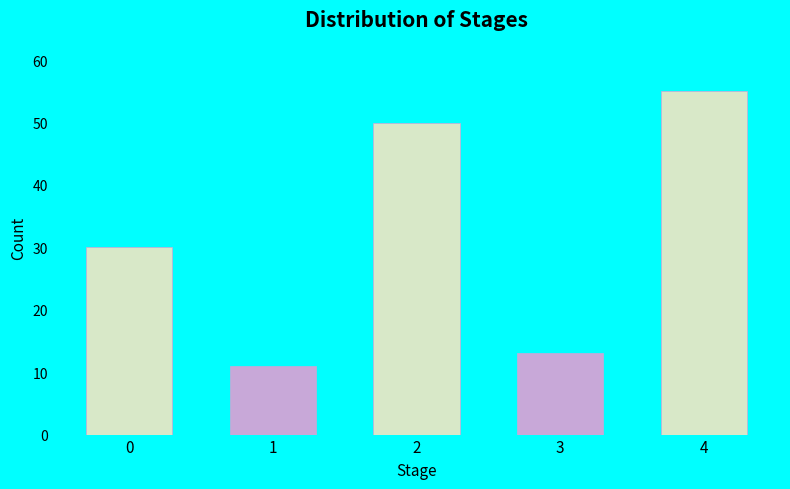

Reading right to left, what are all the values shown in this chart?

4=55	3=13	2=50	1=11	0=30